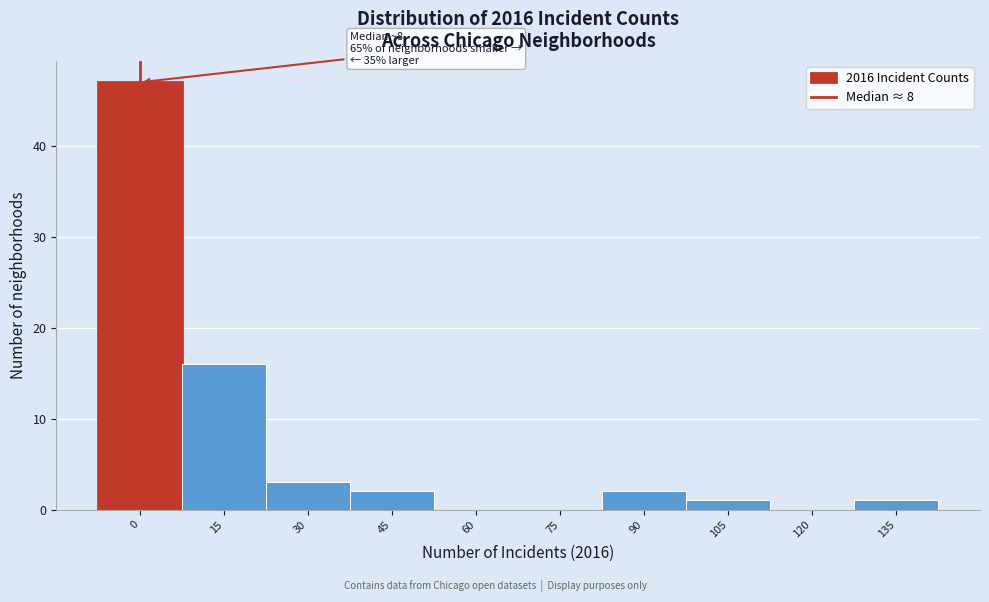

Reading right to left, what are all the values shown in this chart?

135=1	120=0	105=1	90=2	75=0	60=0	45=2	30=3	15=16	0=47